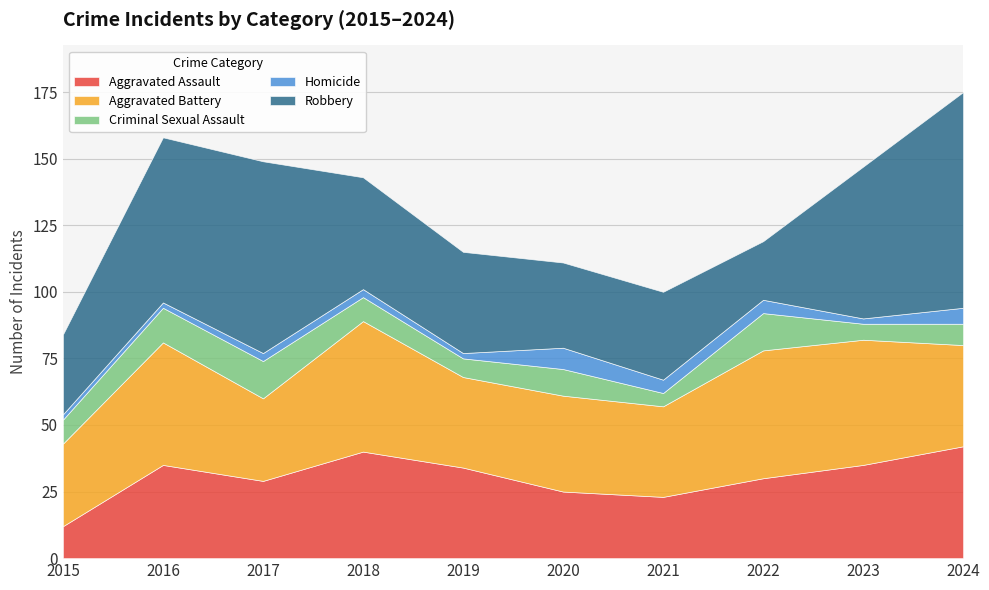

What is the difference between the Criminal Sexual Assault values at 2023 and 2016?

7